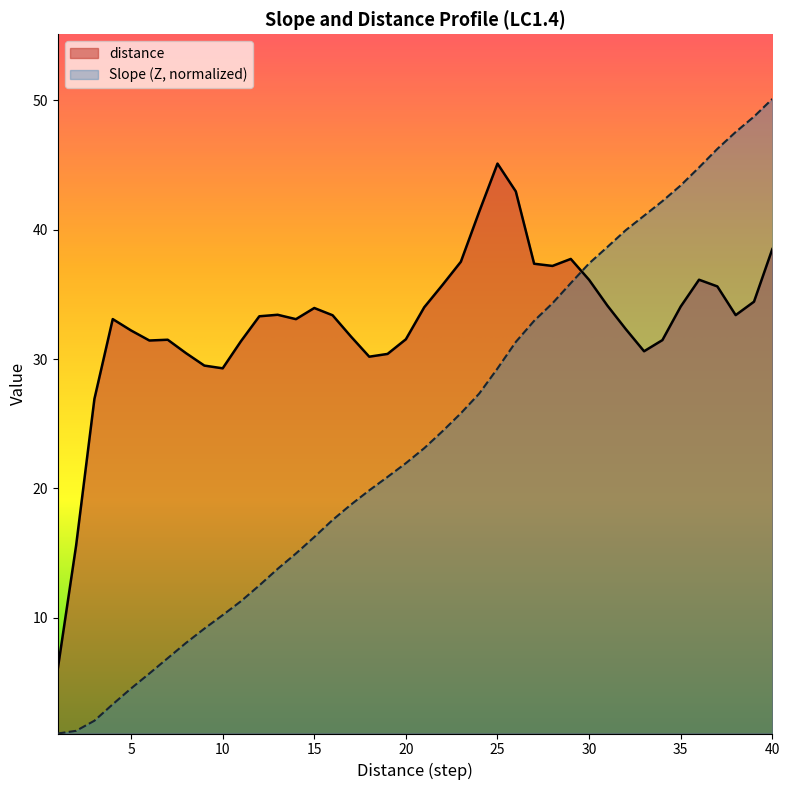

List the series in order of their overall mean, highest first.

distance, Slope (Z, normalized)